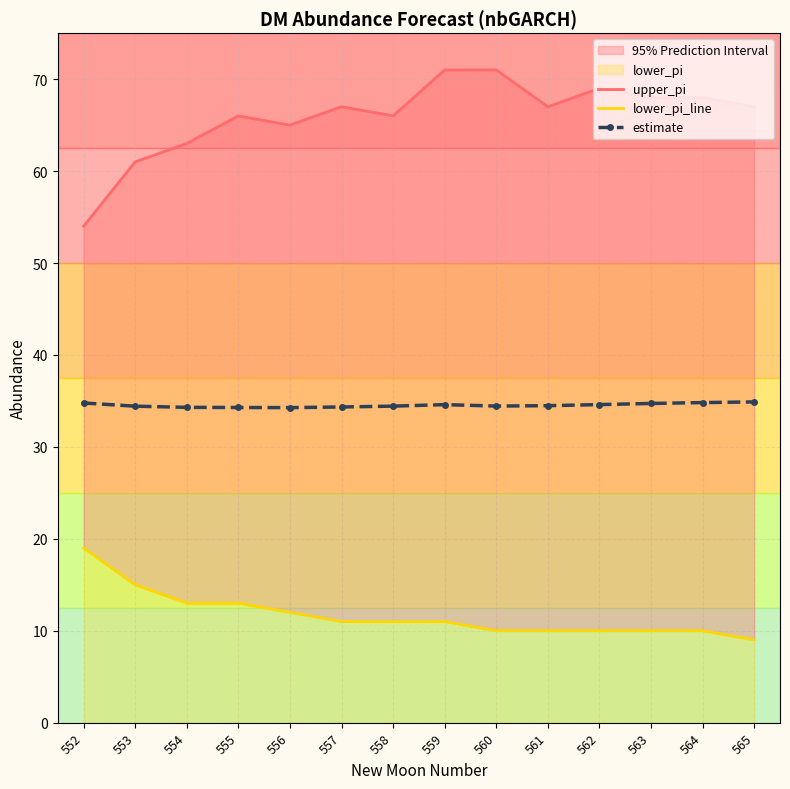

Count the number of categories in the chart.

14